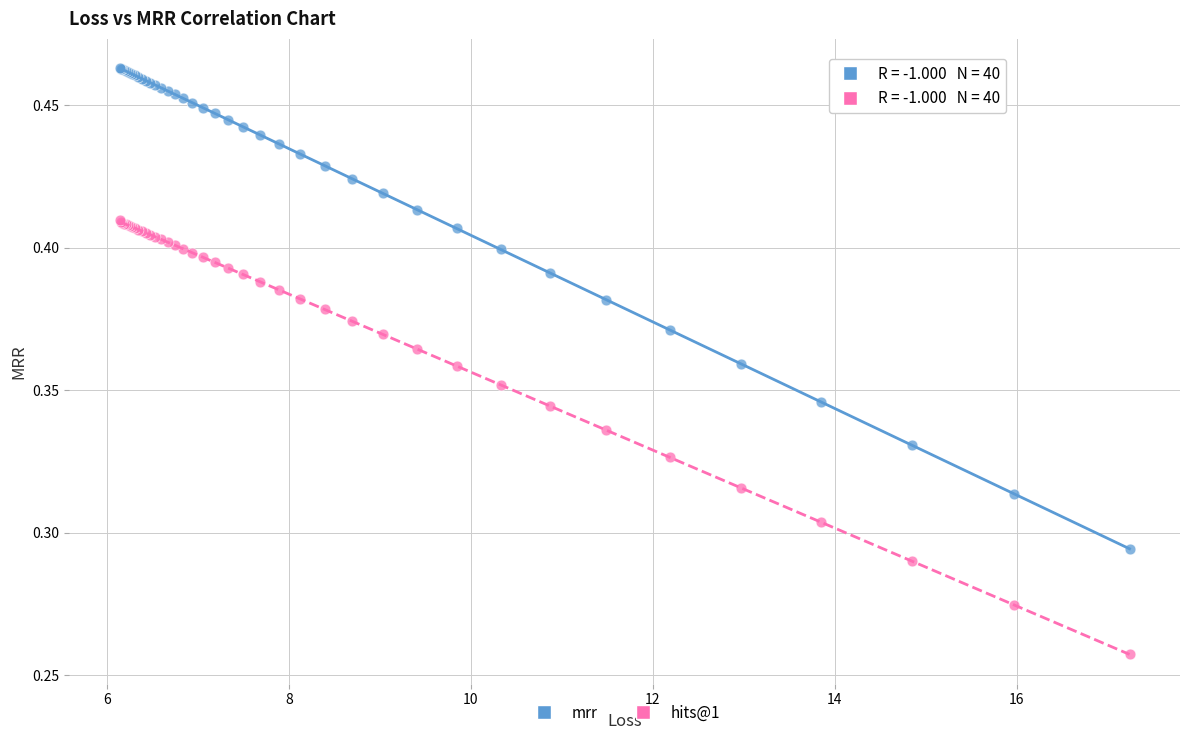

Which series contains the lowest Y value?

hits@1